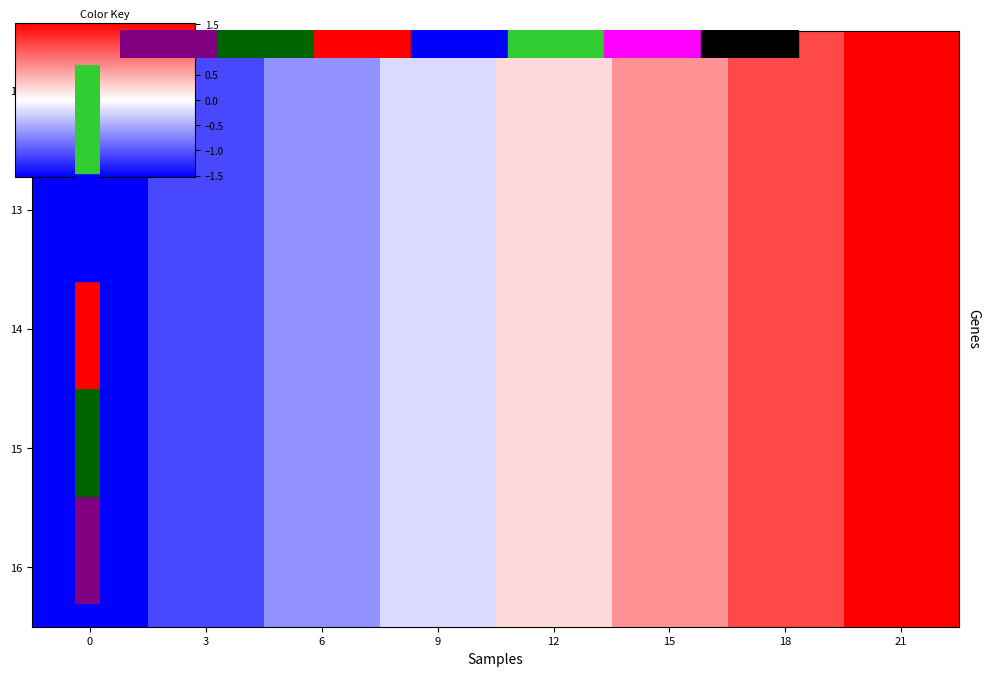

Reading left to right, list all the values displayed in this chart.

12: 0=-1.5	3=-1.1	6=-0.7	9=-0.2	12=0.2	15=0.7	18=1.1	21=1.5
13: 0=-1.5	3=-1.1	6=-0.7	9=-0.2	12=0.2	15=0.7	18=1.1	21=1.5
14: 0=-1.5	3=-1.1	6=-0.7	9=-0.2	12=0.2	15=0.7	18=1.1	21=1.5
15: 0=-1.5	3=-1.1	6=-0.7	9=-0.2	12=0.2	15=0.7	18=1.1	21=1.5
16: 0=-1.5	3=-1.1	6=-0.7	9=-0.2	12=0.2	15=0.7	18=1.1	21=1.5